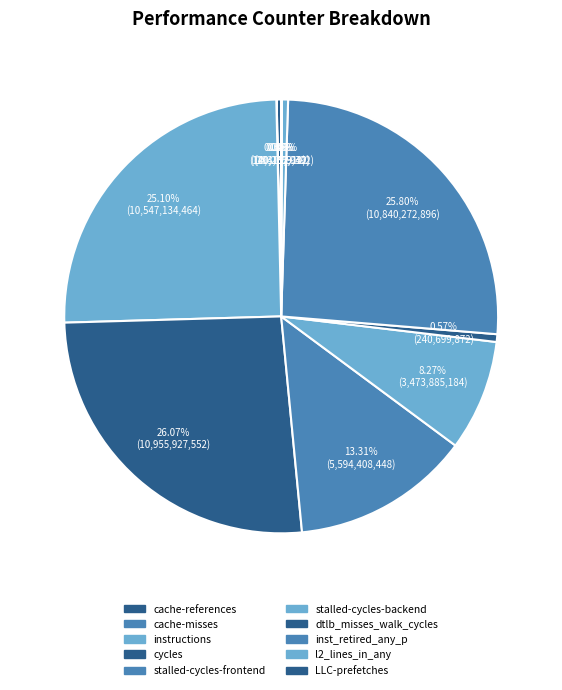

What is the largest slice in the pie chart?

cycles